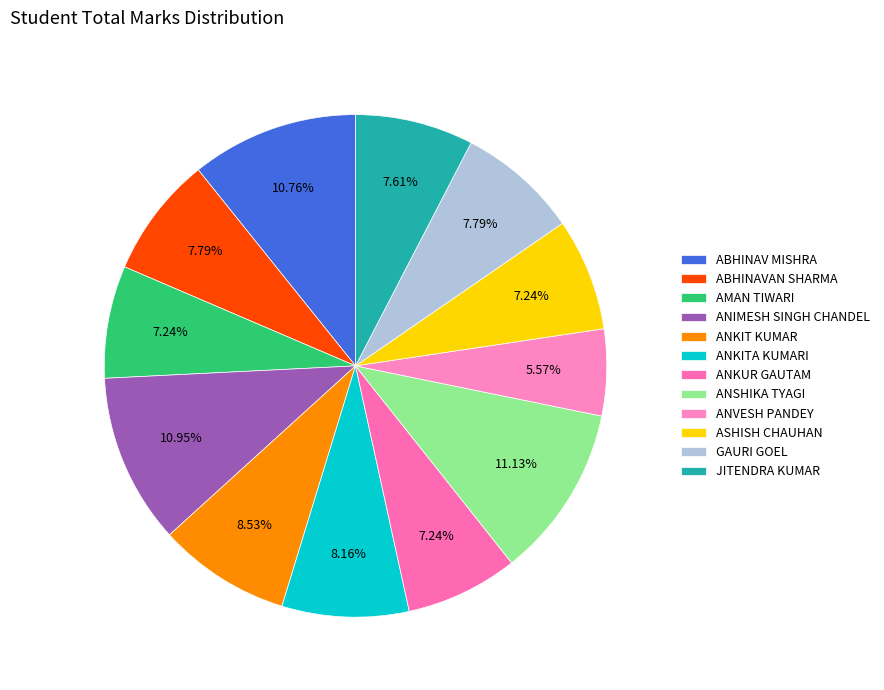

Does JITENDRA KUMAR represent more than half of the total?

No